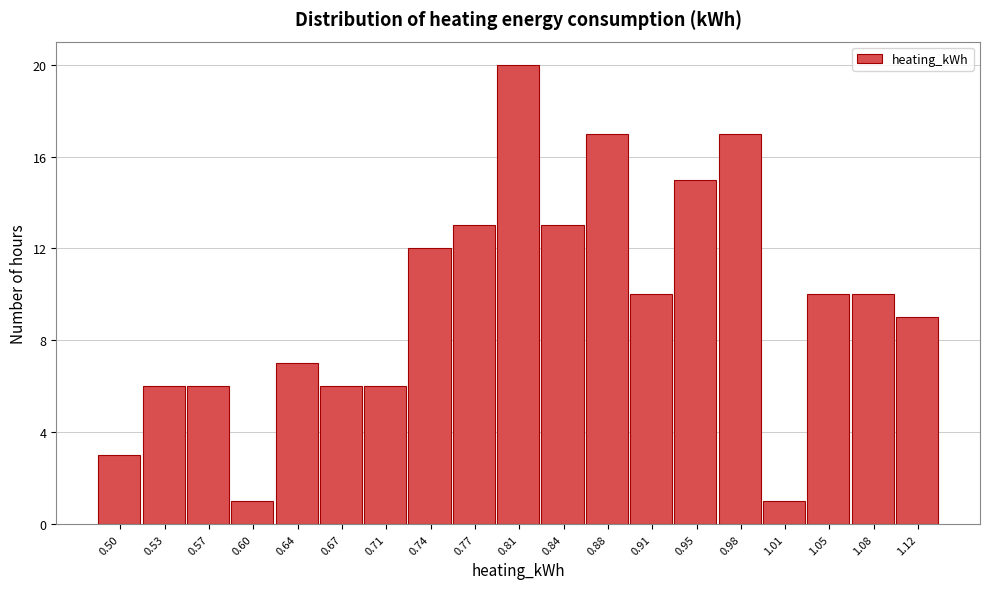

Reading left to right, list all the values displayed in this chart.

0.50=3	0.53=6	0.57=6	0.60=1	0.64=7	0.67=6	0.71=6	0.74=12	0.77=13	0.81=20	0.84=13	0.88=17	0.91=10	0.95=15	0.98=17	1.01=1	1.05=10	1.08=10	1.12=9